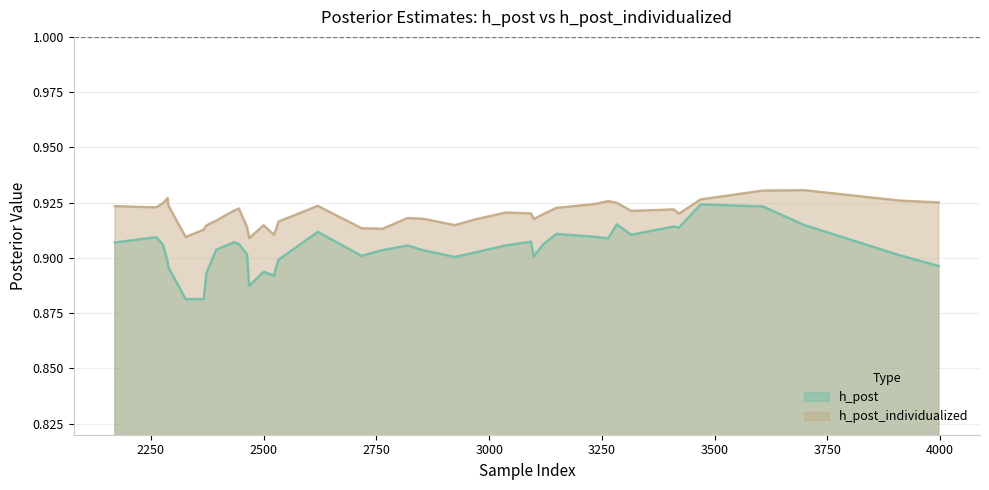

List the series in order of their peak value, lowest first.

h_post, h_post_individualized